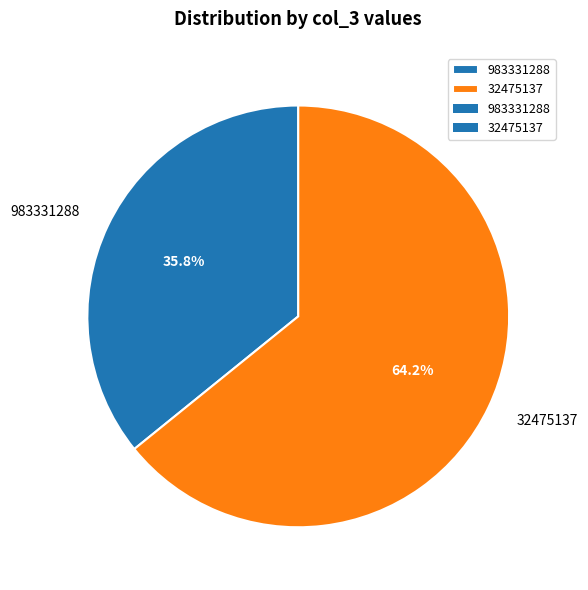

Between 32475137 and 983331288, which is larger?

32475137